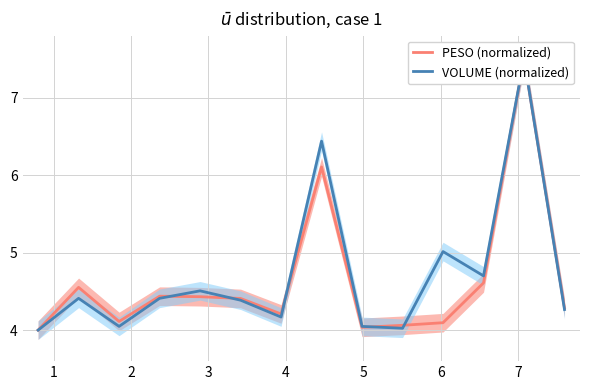

List the series in order of their overall mean, lowest first.

PESO (normalized), VOLUME (normalized)